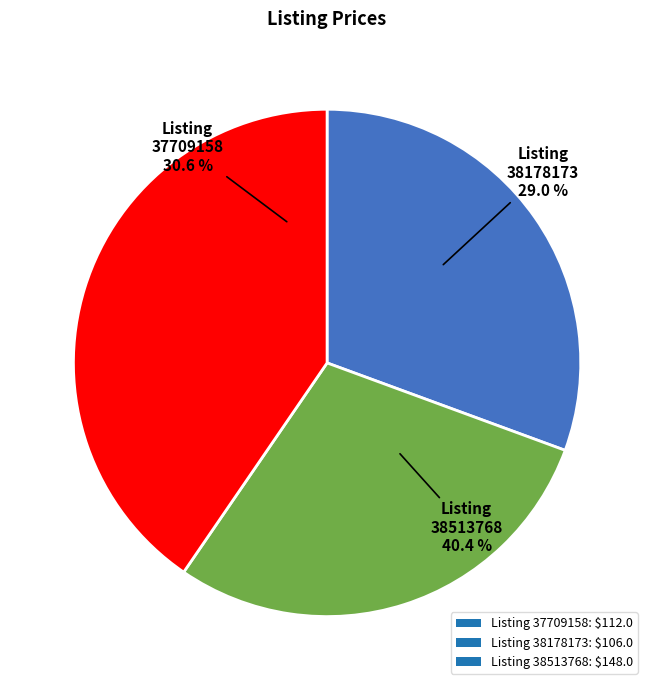

What is the change in value from 37709158 to 38513768?

+36